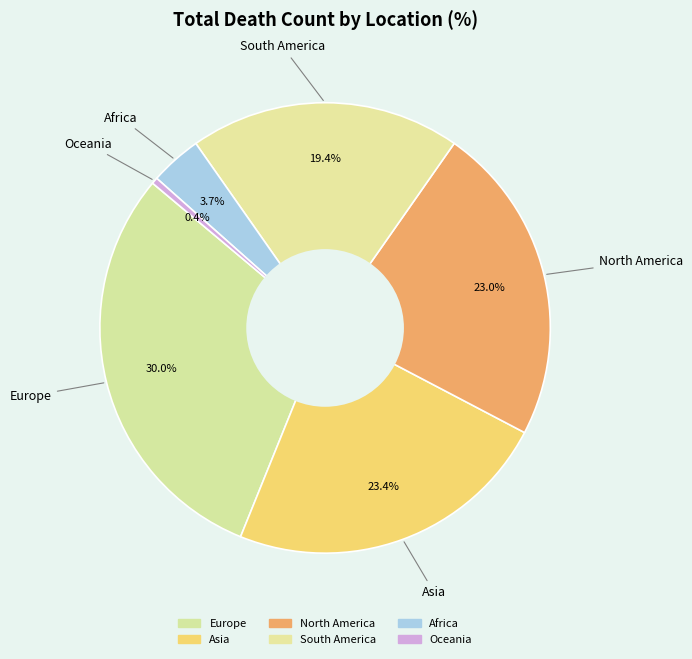

To the nearest percent, what portion does Africa represent?

4%